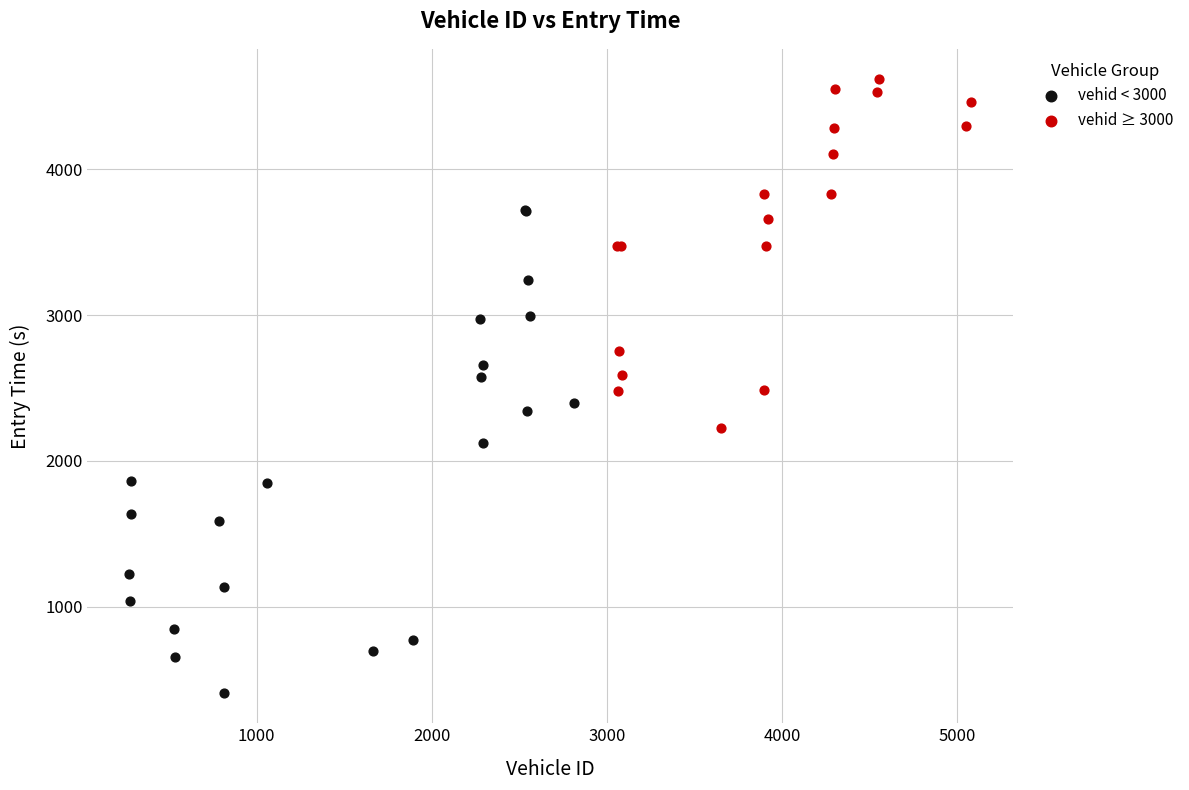

Which series has the widest spread of Y values?

vehid < 3000